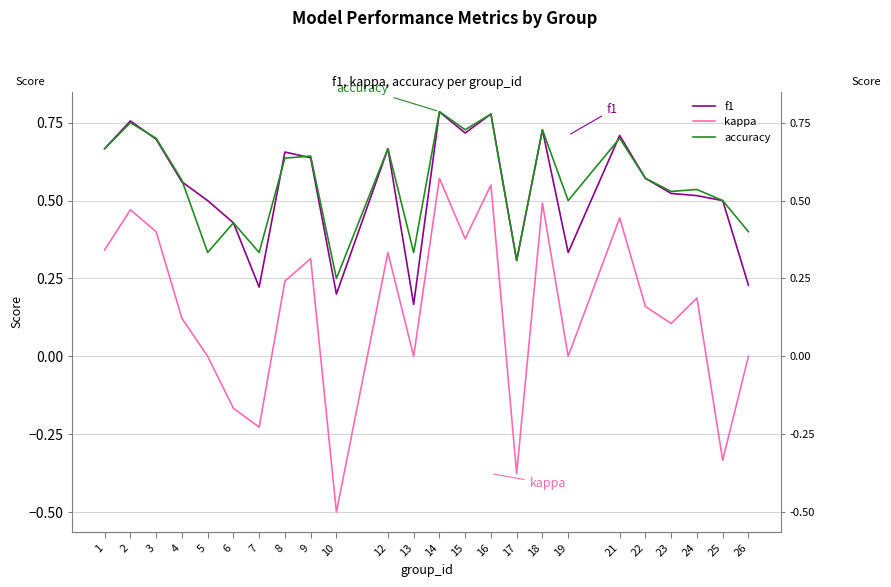

How many data points in kappa are above 0?

15